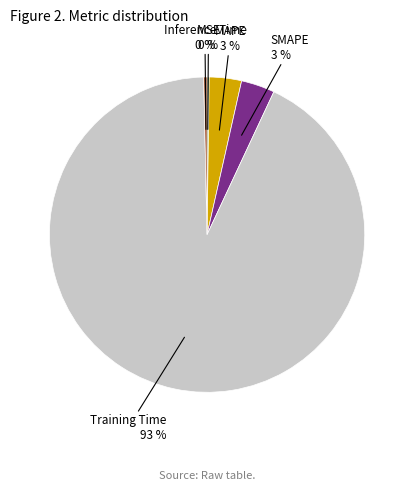

Which category has the biggest portion of the pie?

Training Time